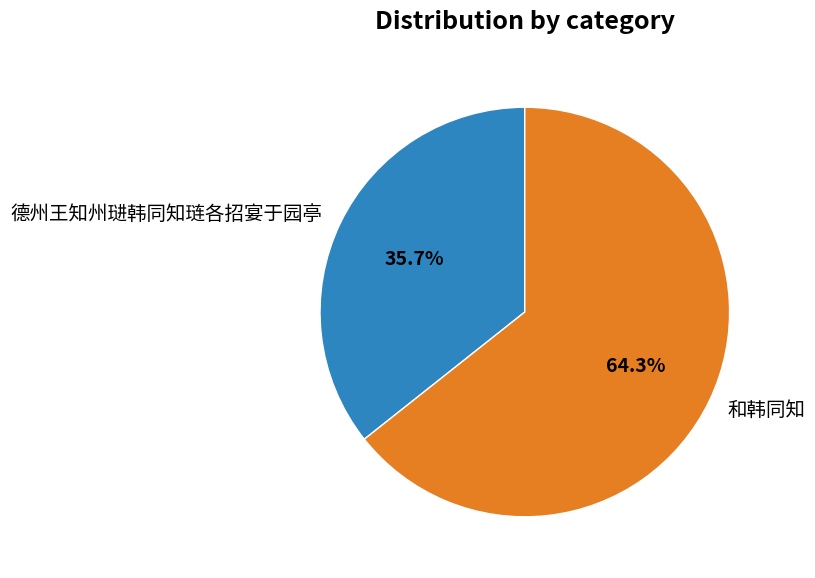

What is the ratio of the value at 德州王知州琎韩同知琏各招宴于园亭 to the value at 和韩同知?

0.6